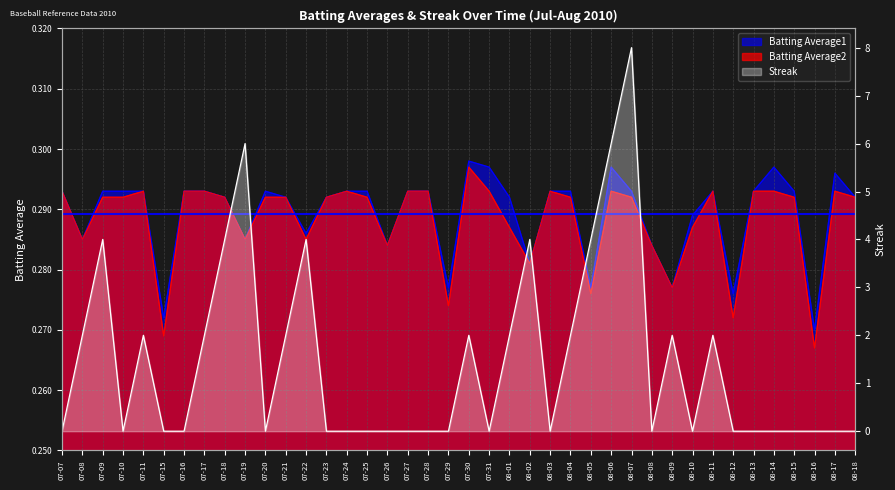

How many values in the Streak series exceed 0?

17